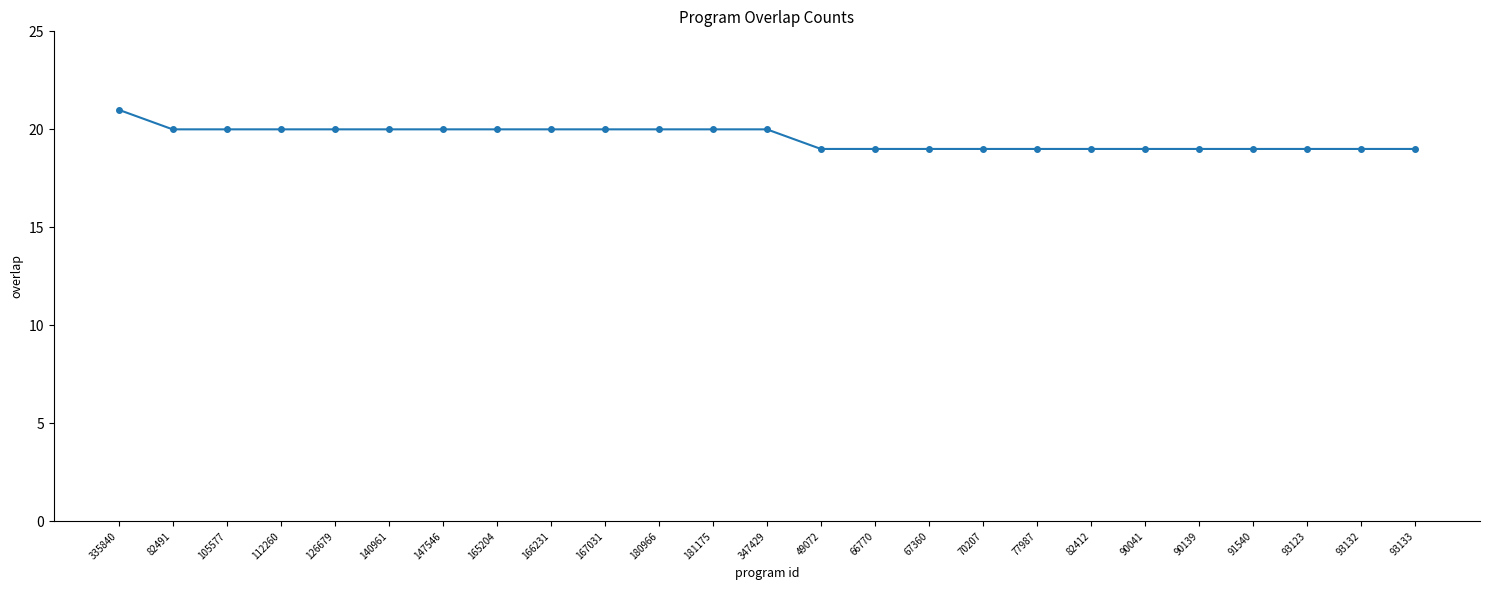

True or false: the data shows 19 at 91540.

True